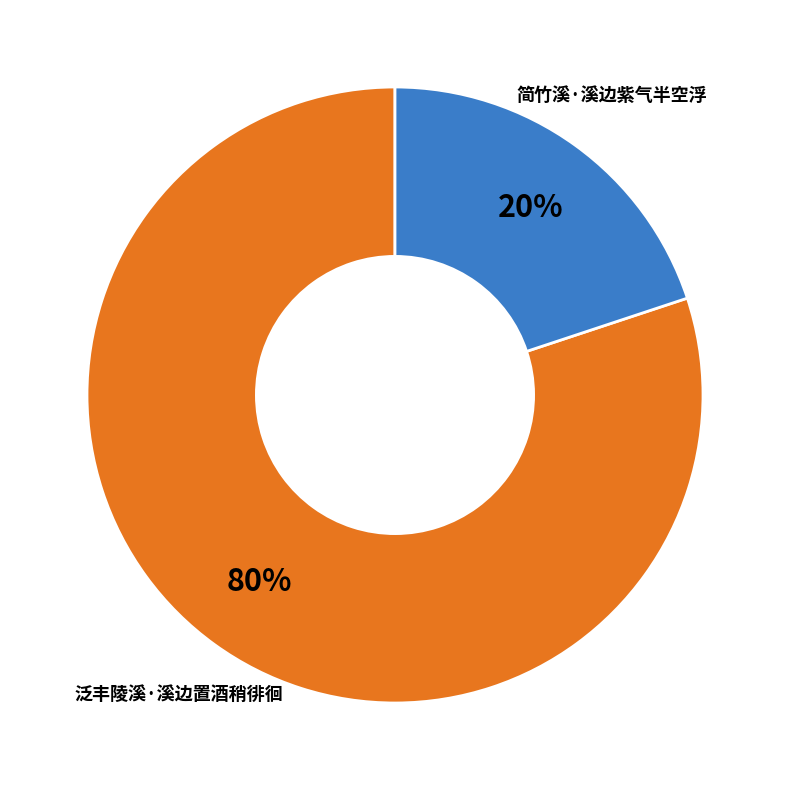

What is the ratio of the value at 简竹溪·溪边紫气半空浮 to the value at 泛丰陵溪·溪边置酒稍徘徊?

0.2